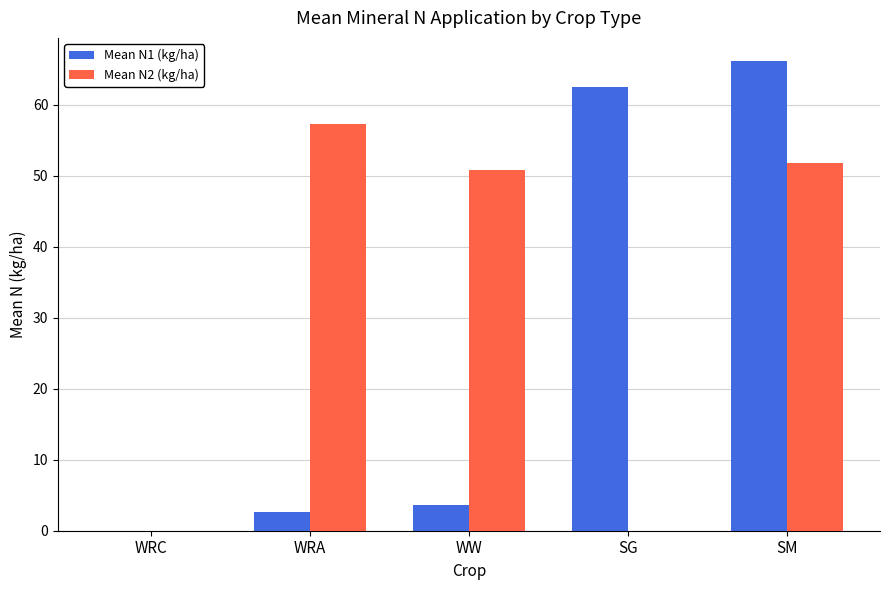

Are the bars grouped side by side (vs. stacked)?

Yes